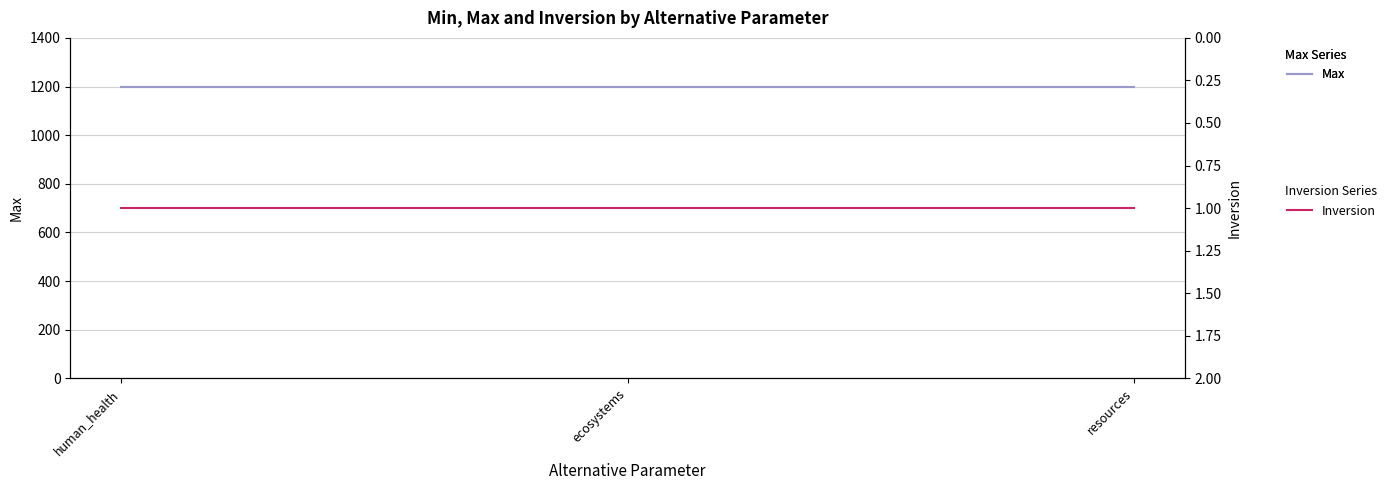

At which category is the sum across all series the highest?

human_health